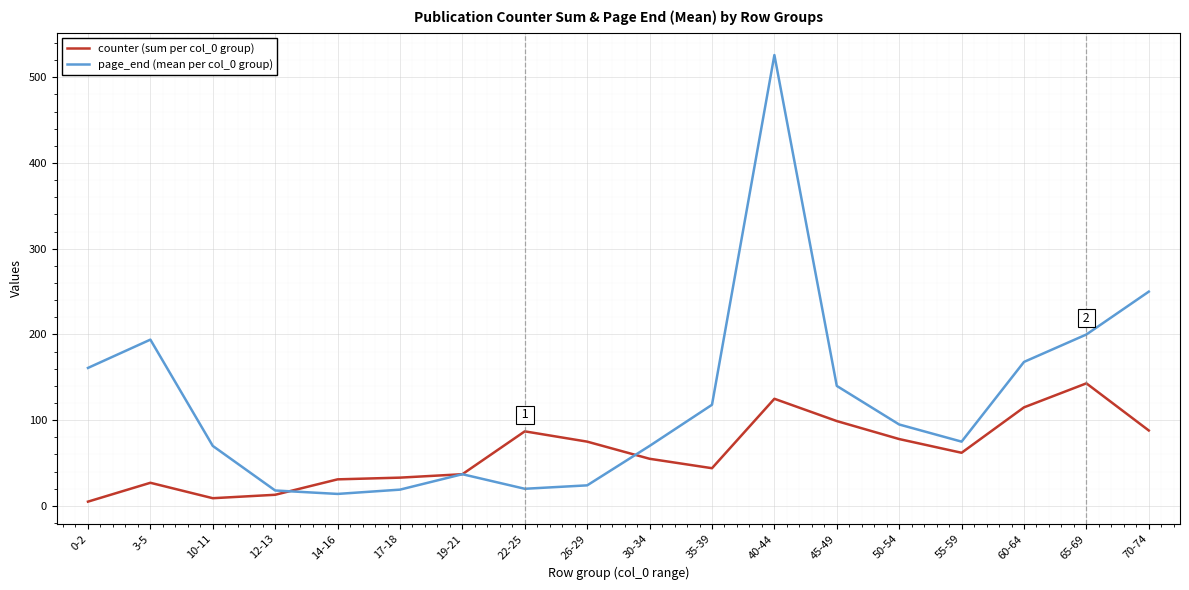

Is the value of counter (sum per col_0 group) at 26-29 greater than the value of page_end (mean per col_0 group) at 12-13?

Yes